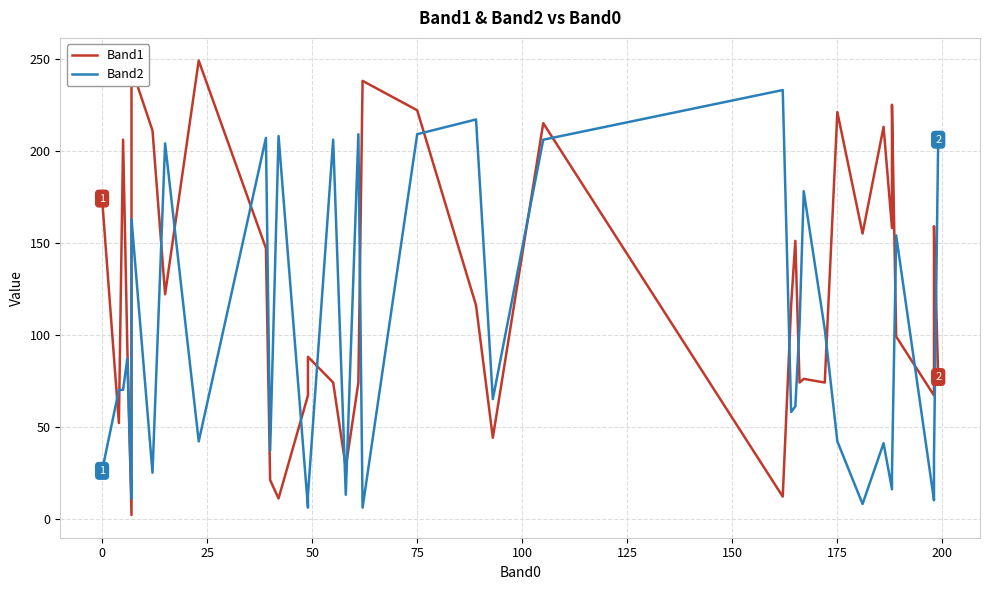

Does the chart display data point markers on the line(s)?

No